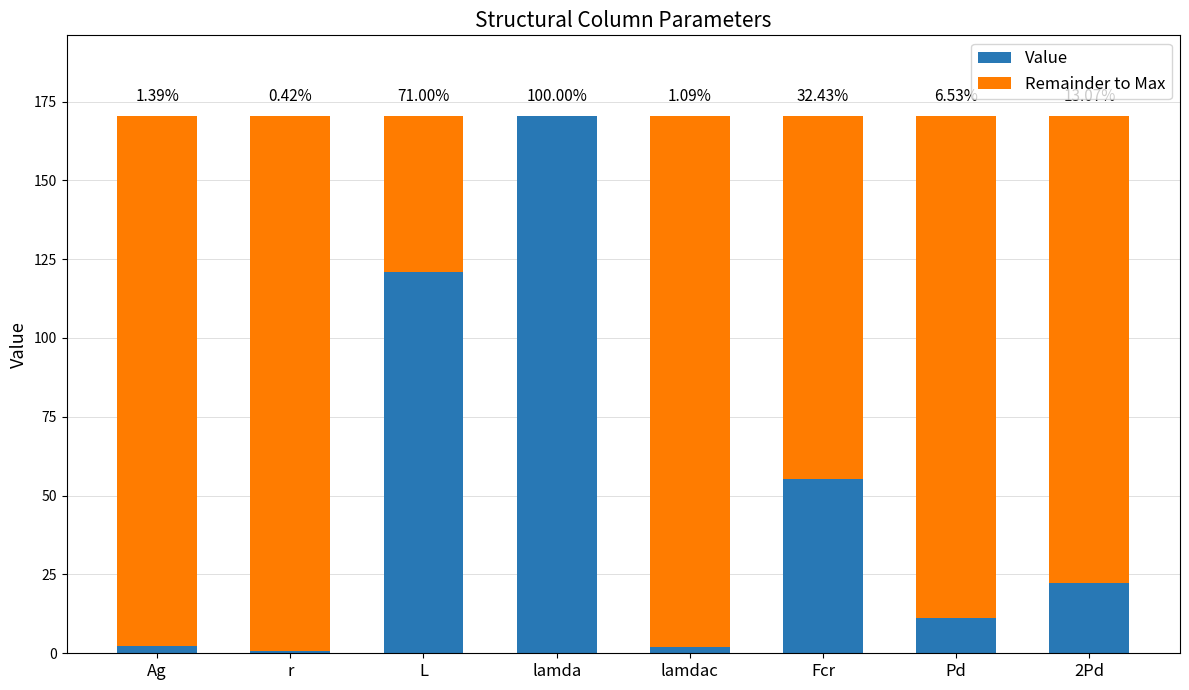

Is it true that Remainder to Max equals 265.8 at r?

False